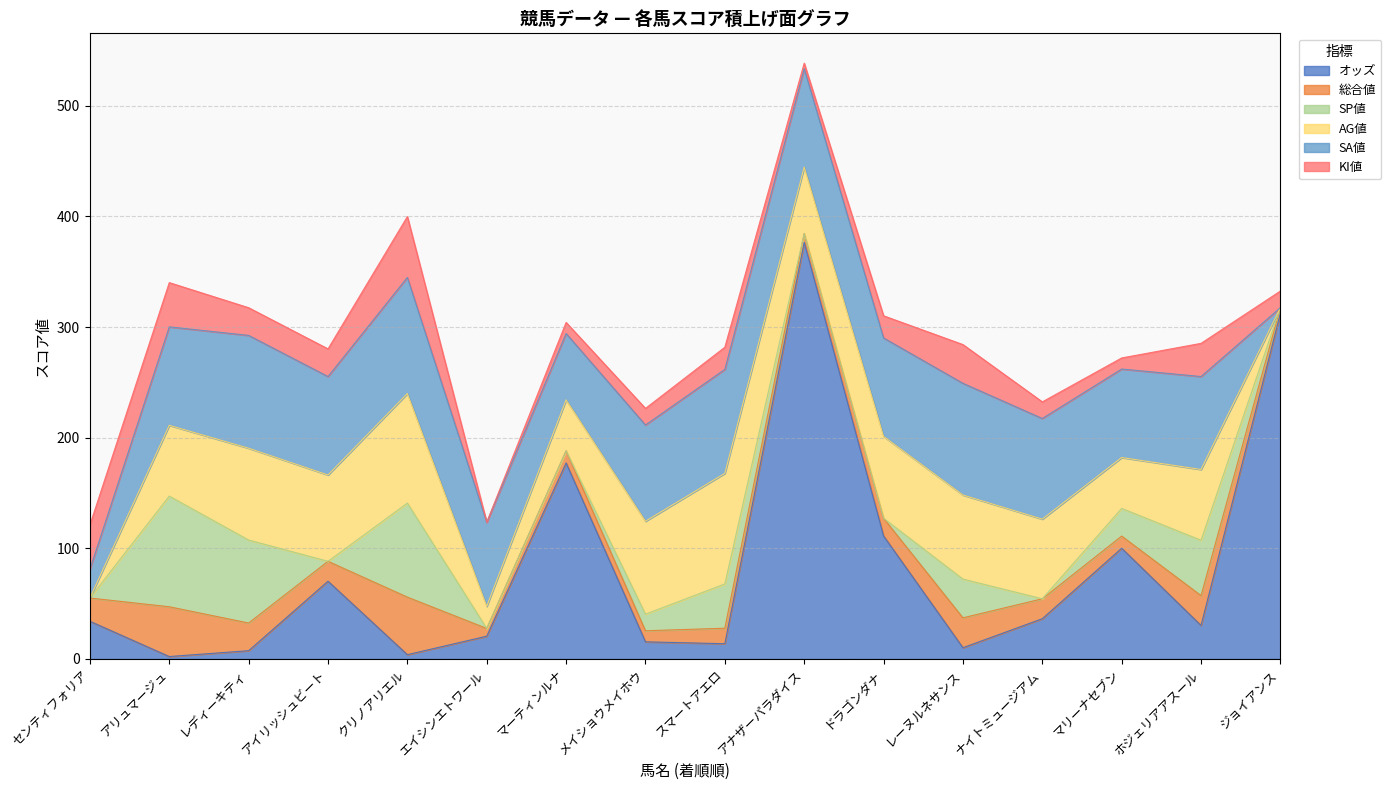

Between which two adjacent categories do 総合値 and AG値 first intersect?

センティフォリア and アリュマージュ